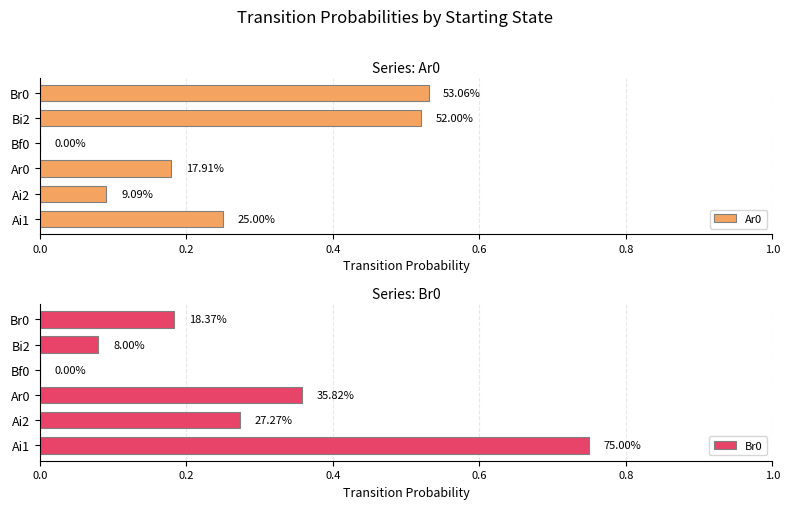

What is the average value of the Br0 series?

0.3